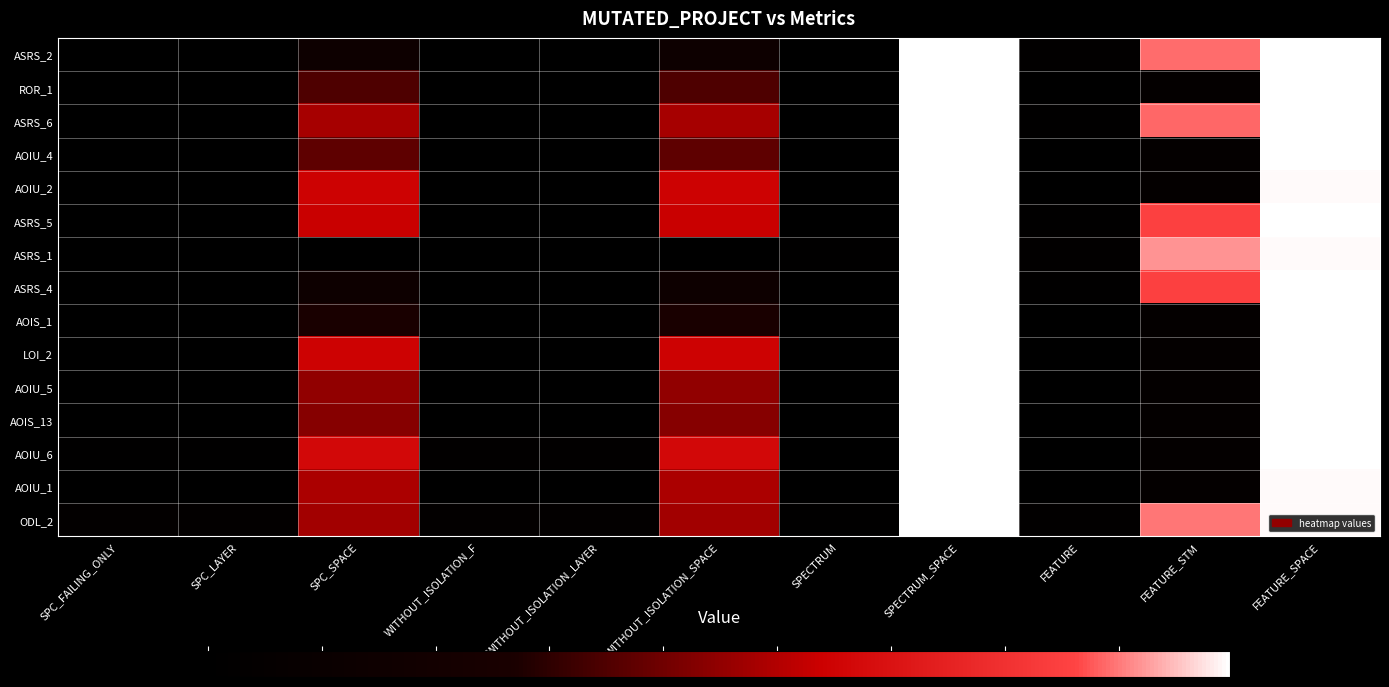

List the series in order of their peak value, highest first.

ASRS_2, ROR_1, ASRS_6, AOIU_4, AOIU_2, ASRS_5, ASRS_1, ASRS_4, AOIS_1, LOI_2, AOIU_5, AOIS_13, AOIU_6, AOIU_1, ODL_2